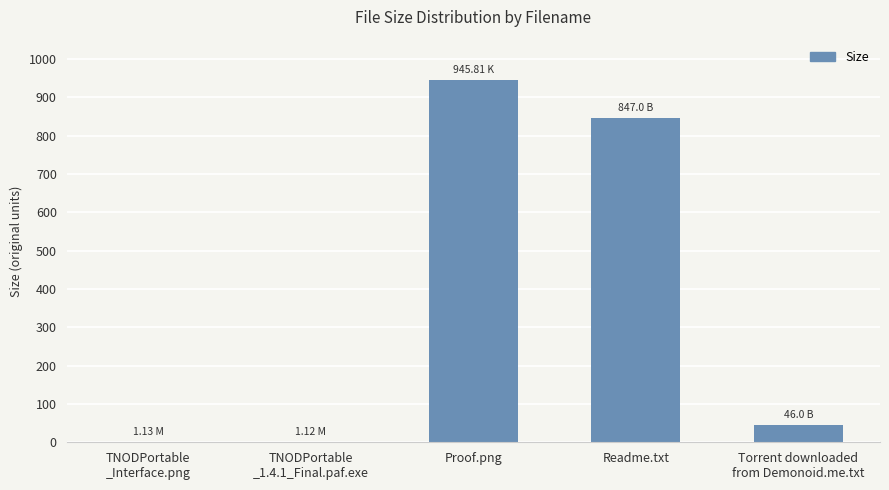

At which label does the data first exceed 46?

Proof.png